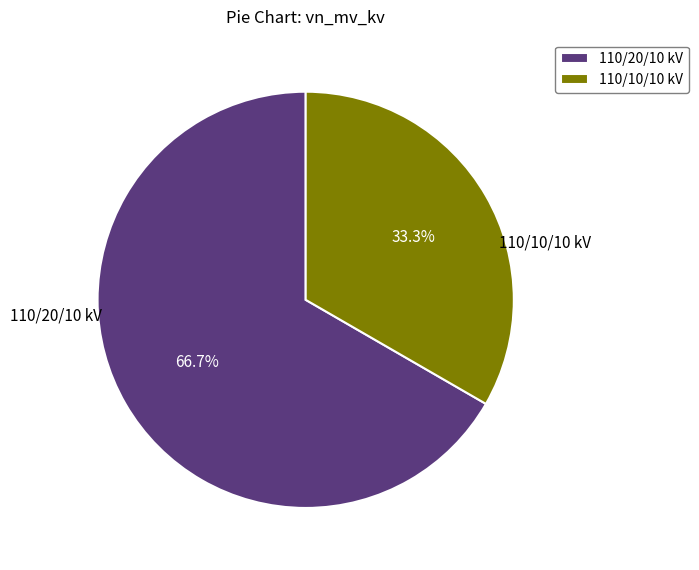

What percentage is NOT represented by 110/20/10 kV?

33.3%